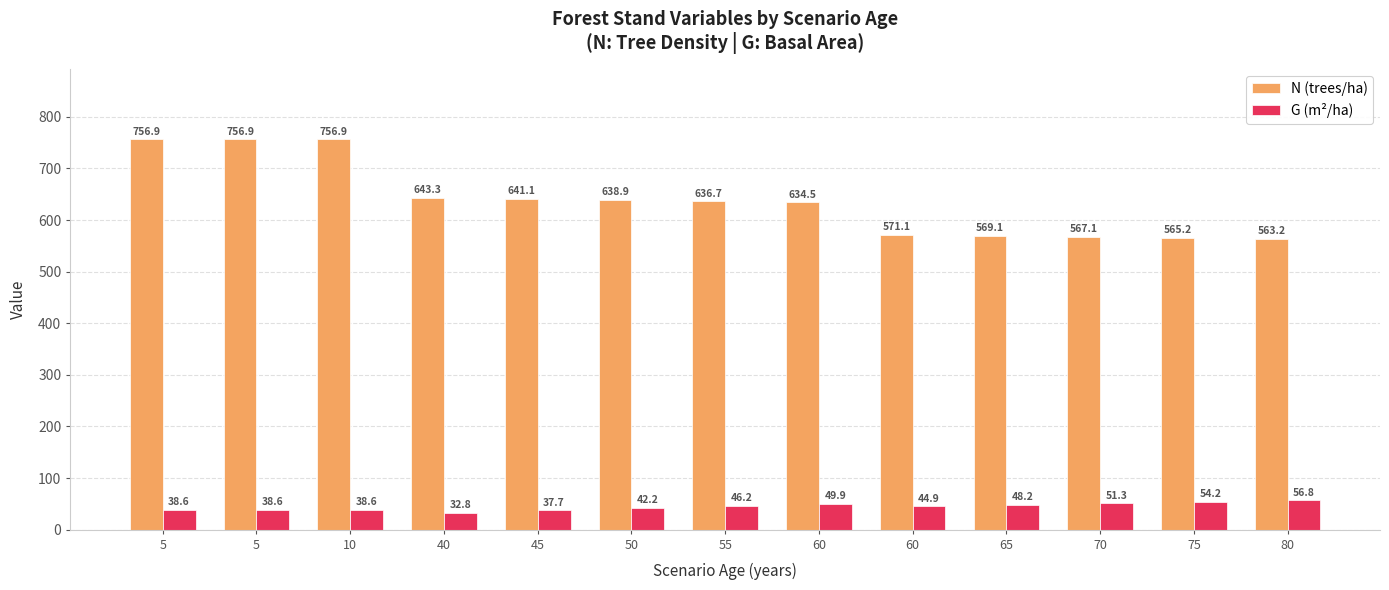

How many bars are there in total?

26